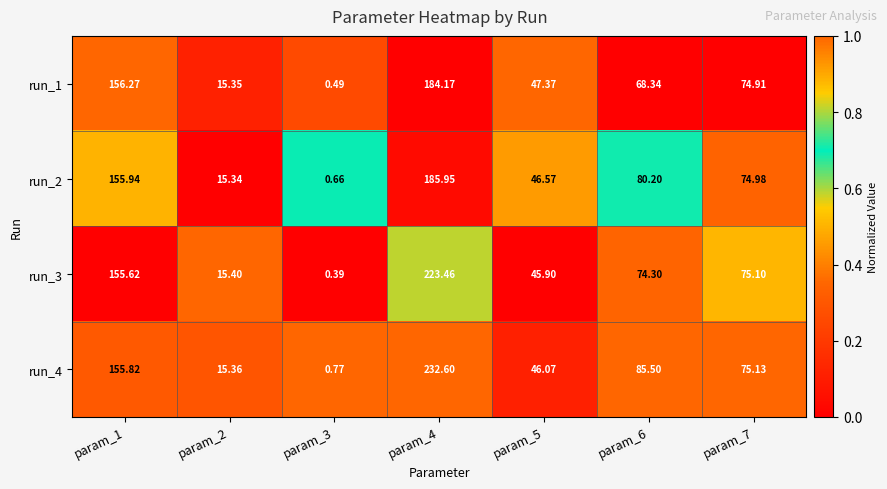

Count the number of categories in the chart.

7